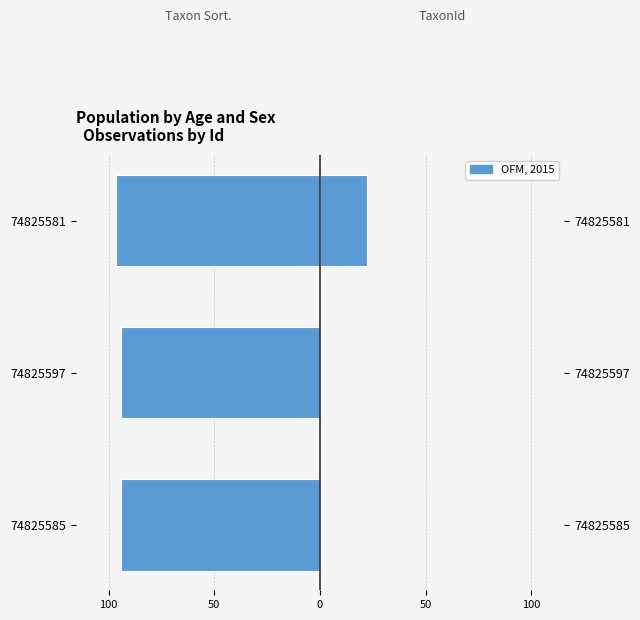

How many bars are there in each group?

2